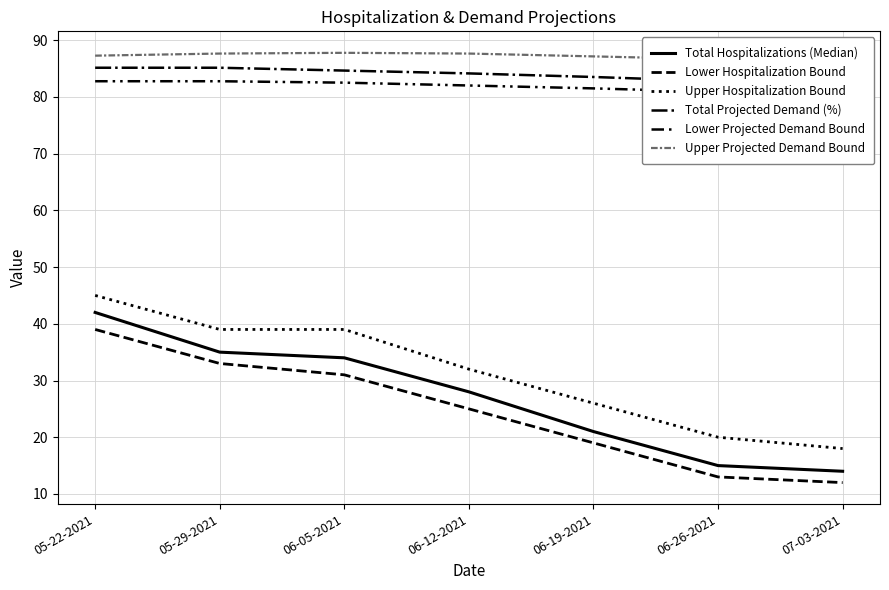

Does the chart display data point markers on the line(s)?

No